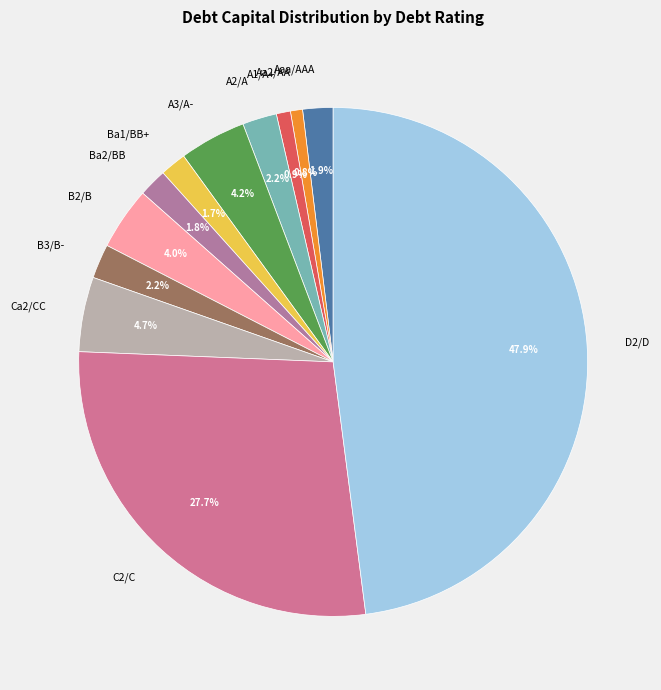

To the nearest percent, what percentage of the pie is Ba1/BB+?

2%